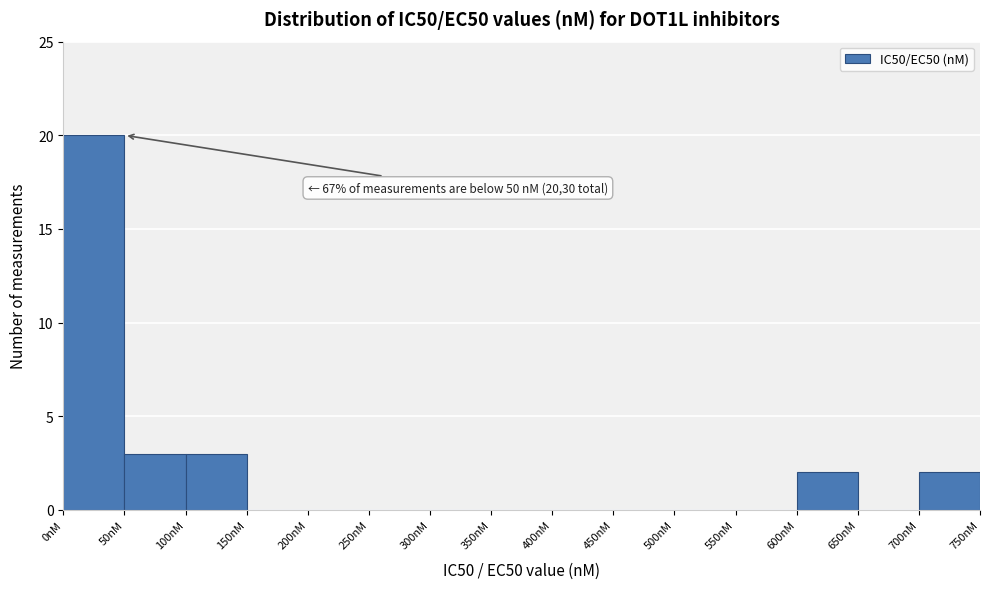

Which range on the x-axis has the tallest bar?

0 to 50